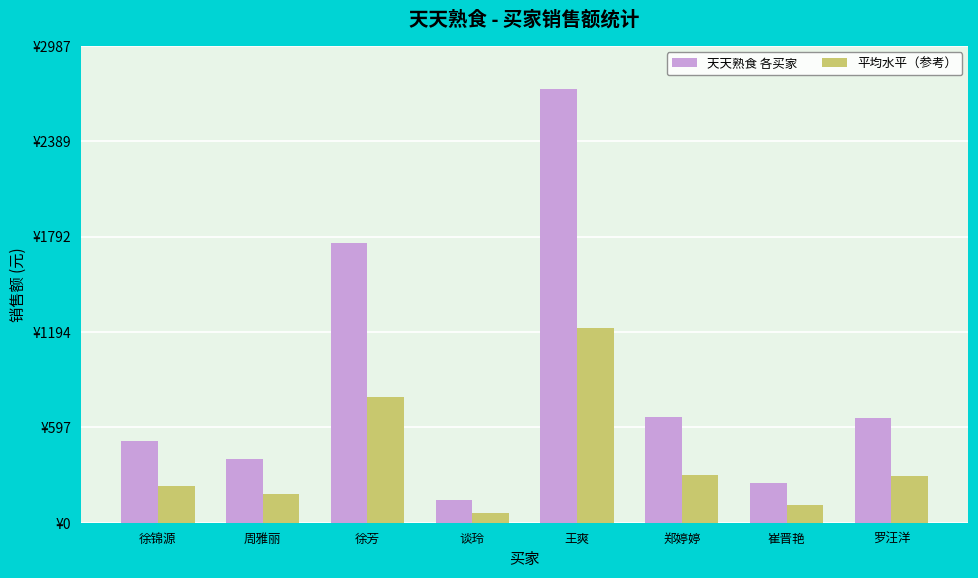

List the labels in order of 平均水平（参考） value, largest first.

王爽, 徐芳, 郑婷婷, 罗汪洋, 徐锦源, 周雅丽, 崔晋艳, 谈玲